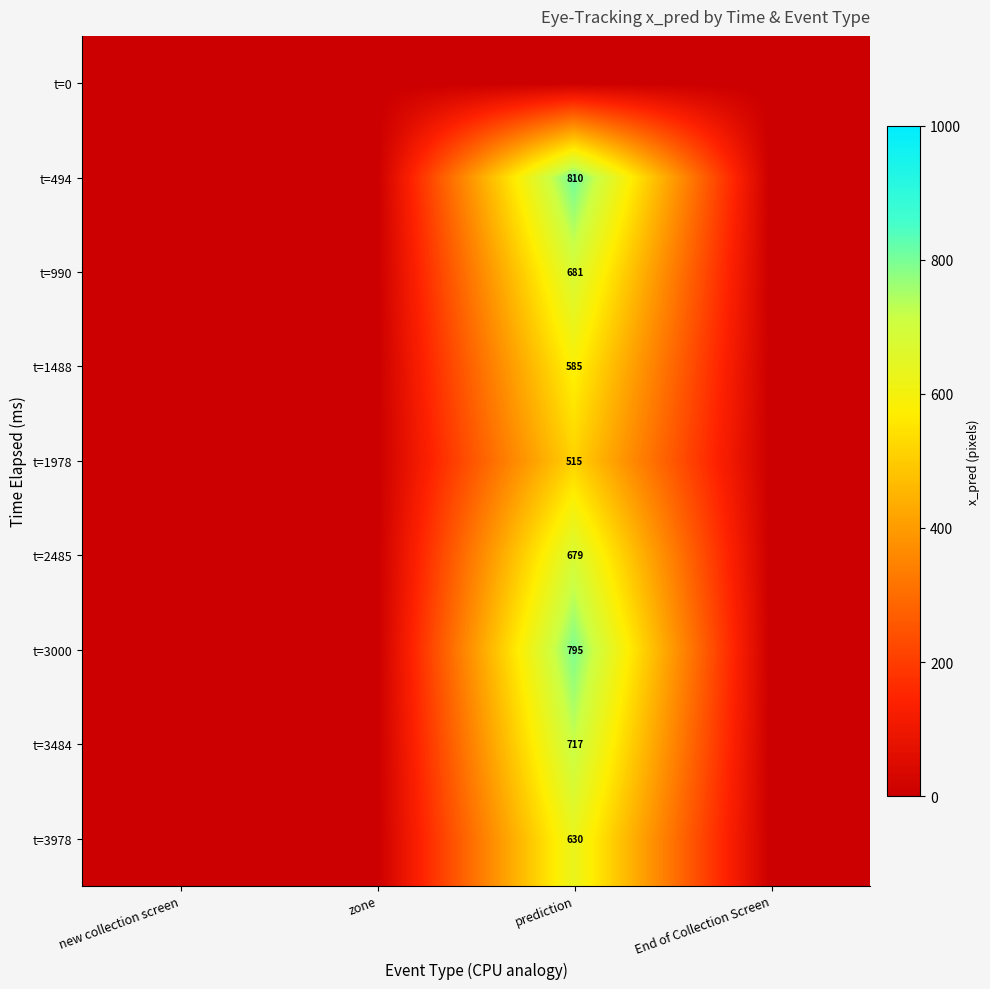

Count the number of data series in this chart.

9